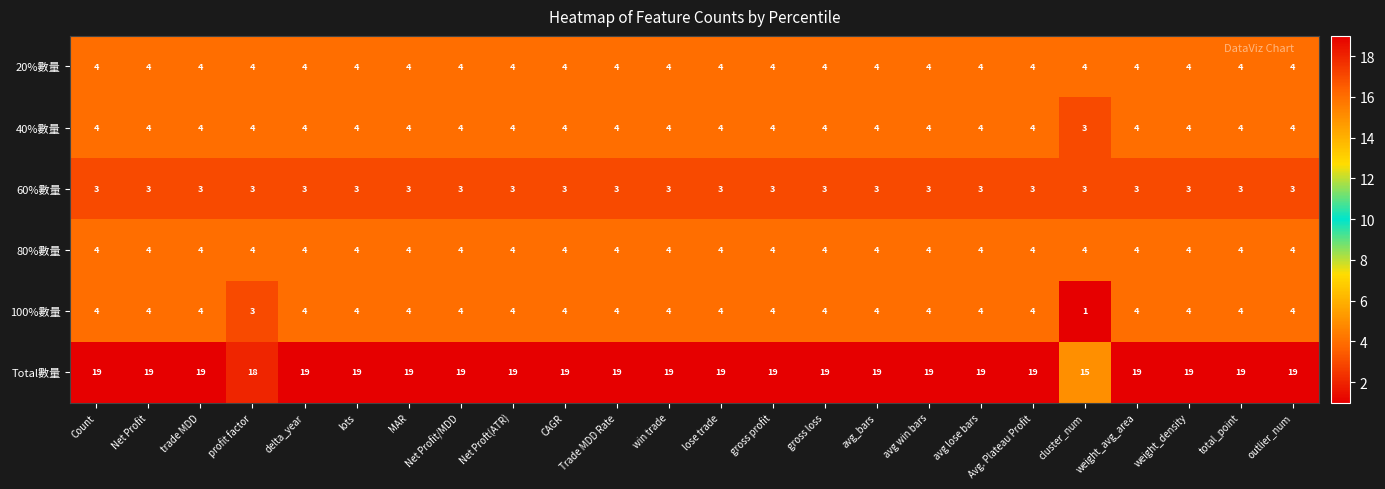

Which series has the widest spread of values?

Total數量